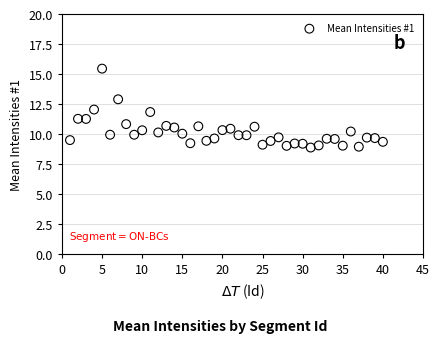

What is the range of X values (max minus min)?

39.0